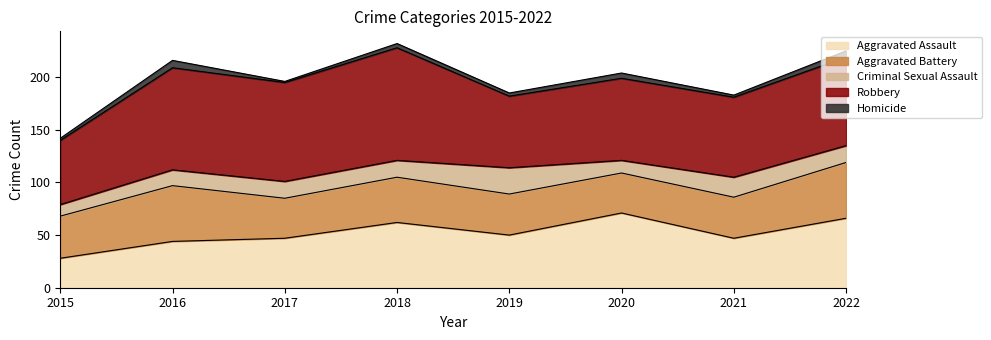

What is the approximate value of Criminal Sexual Assault at 2022?

16